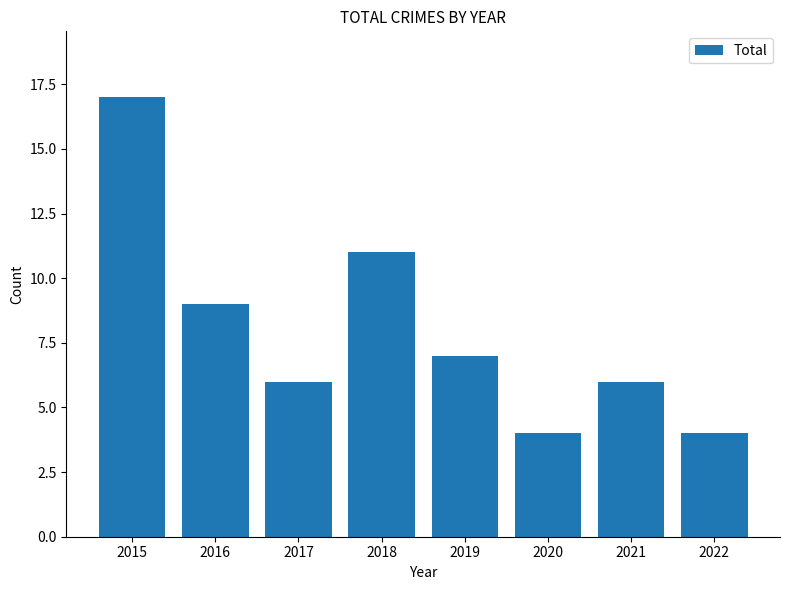

What is the smallest value displayed?

4